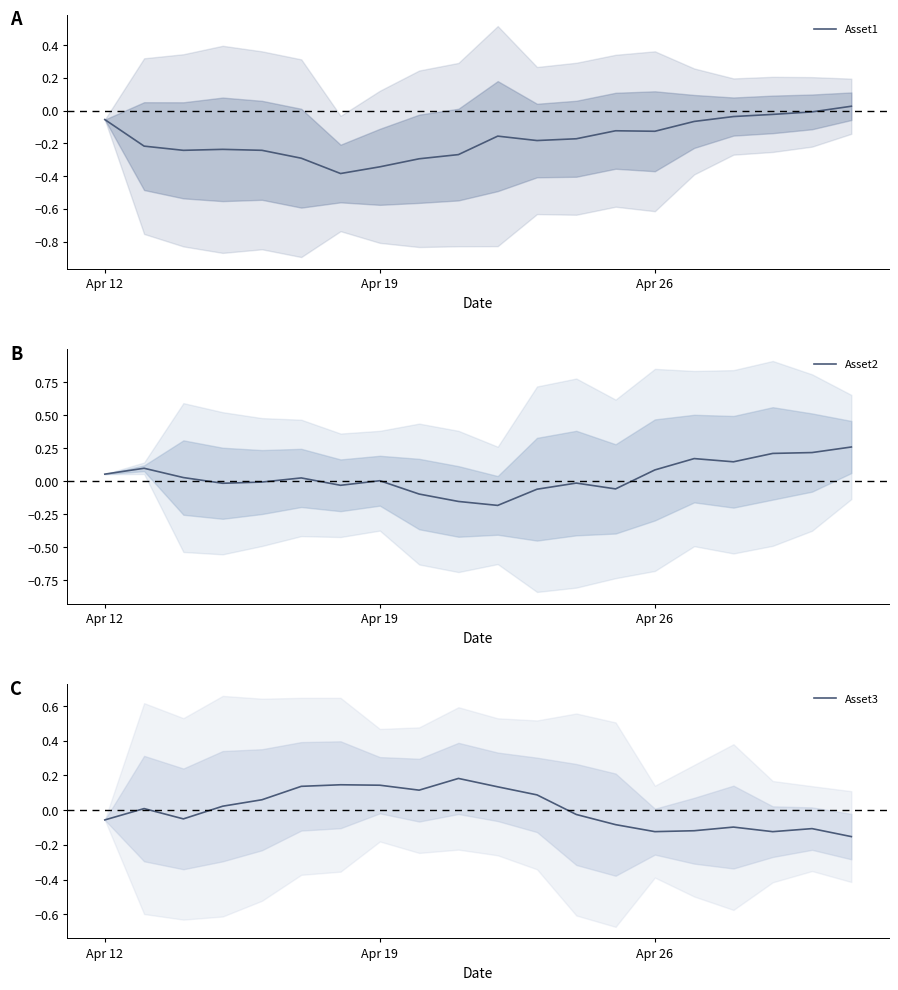

How many values in Asset1 are above zero?

1